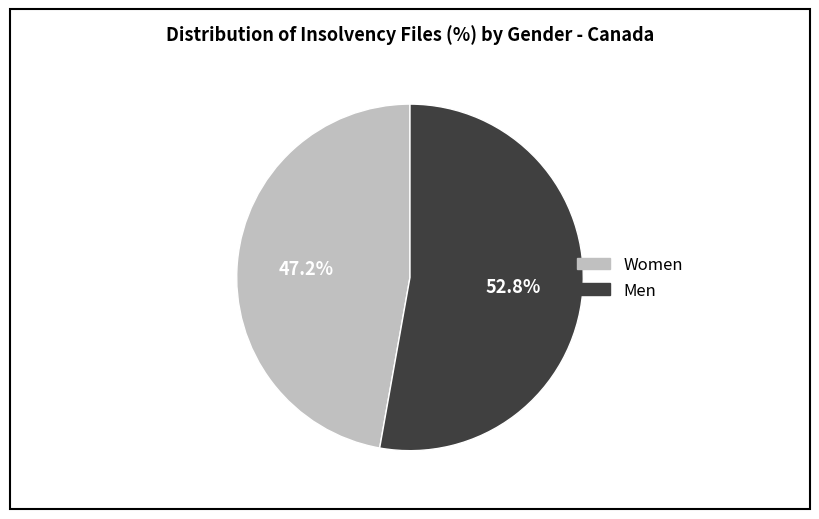

What is the ratio of the value at Men to the value at Women?

1.1